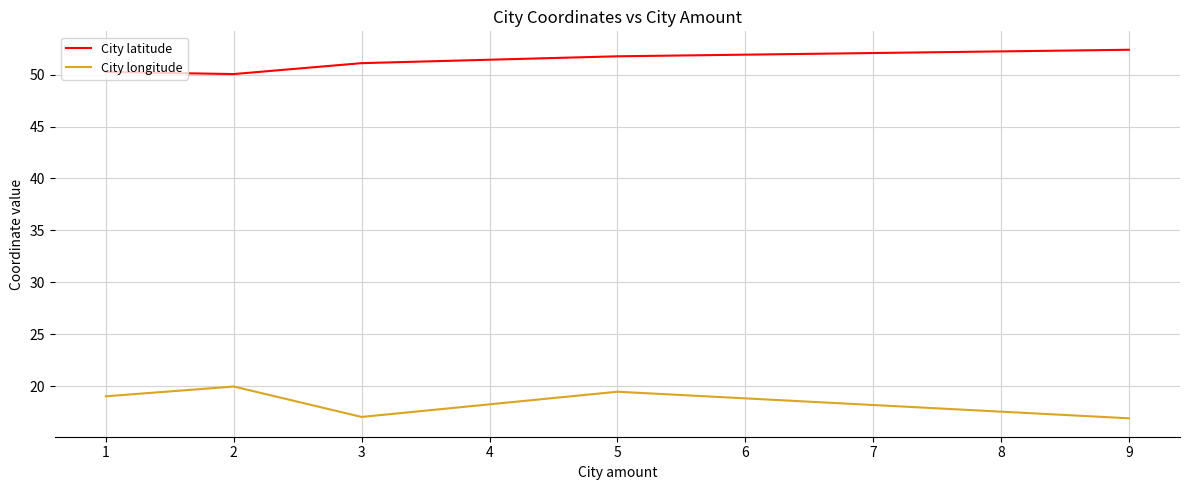

At which label does City latitude first exceed 51?

3